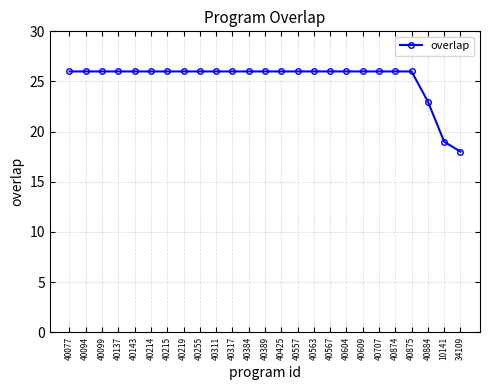

Reading left to right, list all the values displayed in this chart.

26	26	26	26	26	26	26	26	26	26	26	26	26	26	26	26	26	26	26	26	26	26	23	19	18